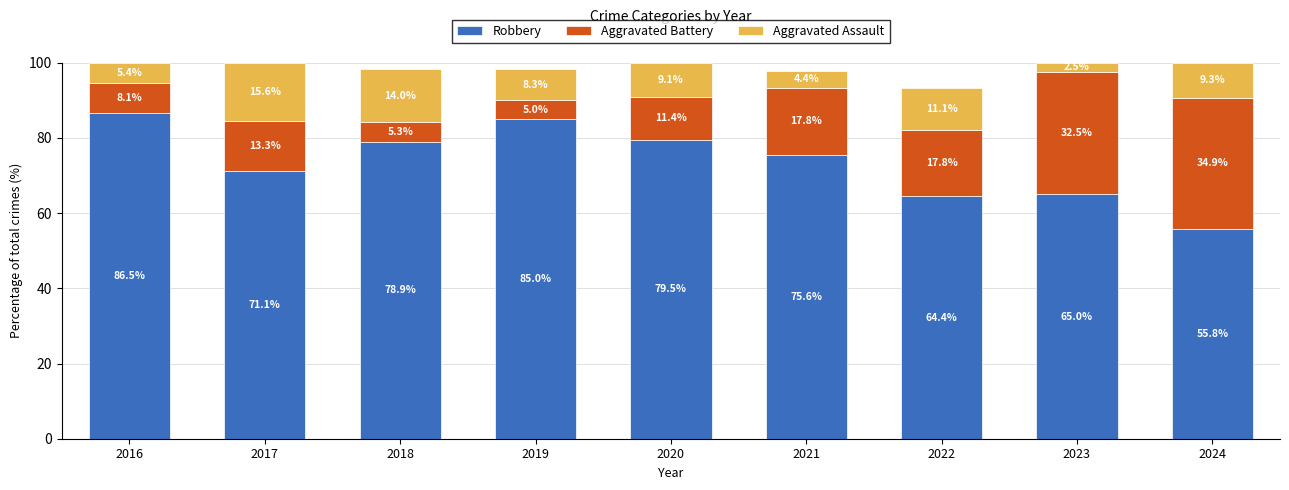

Does the chart contain any negative values?

No